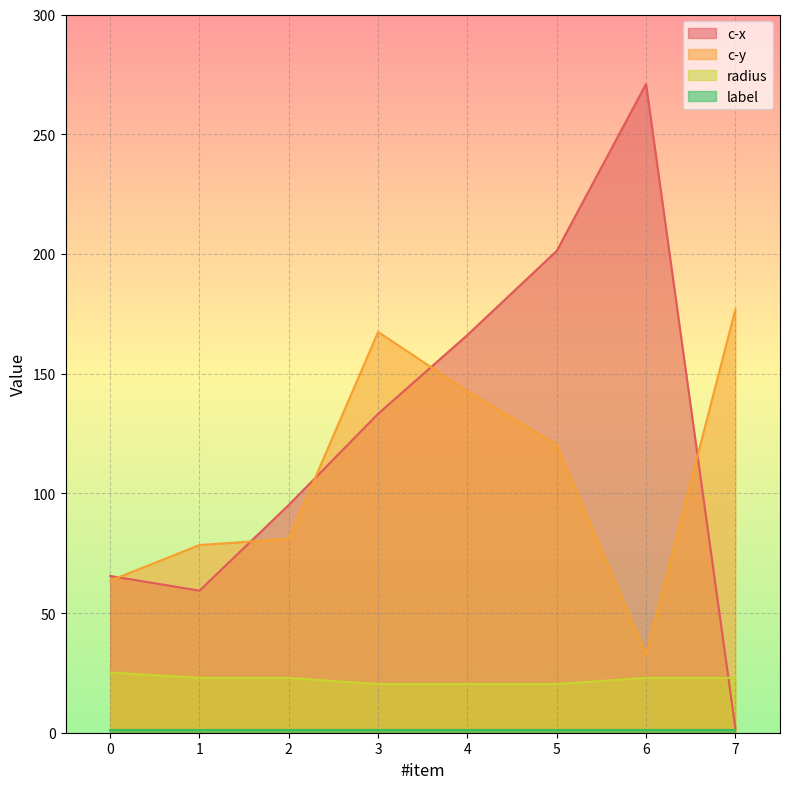

How many data points does each series have?

8